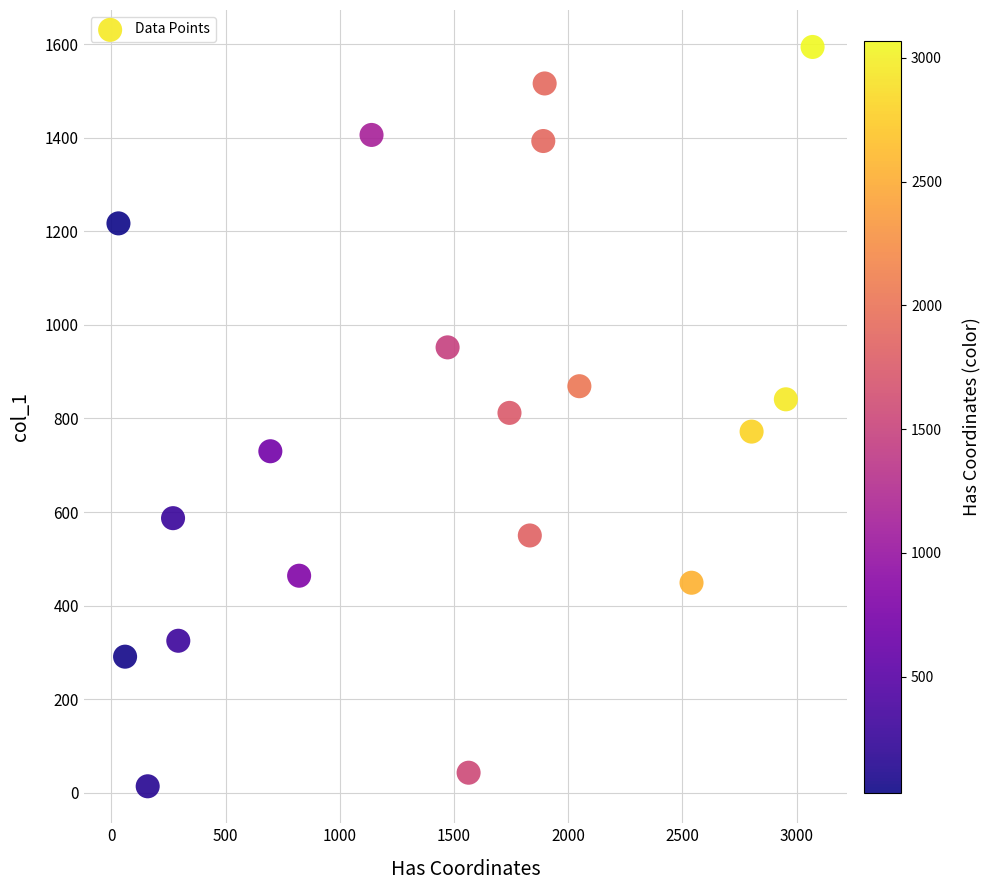

What is the range of X values (max minus min)?

3039